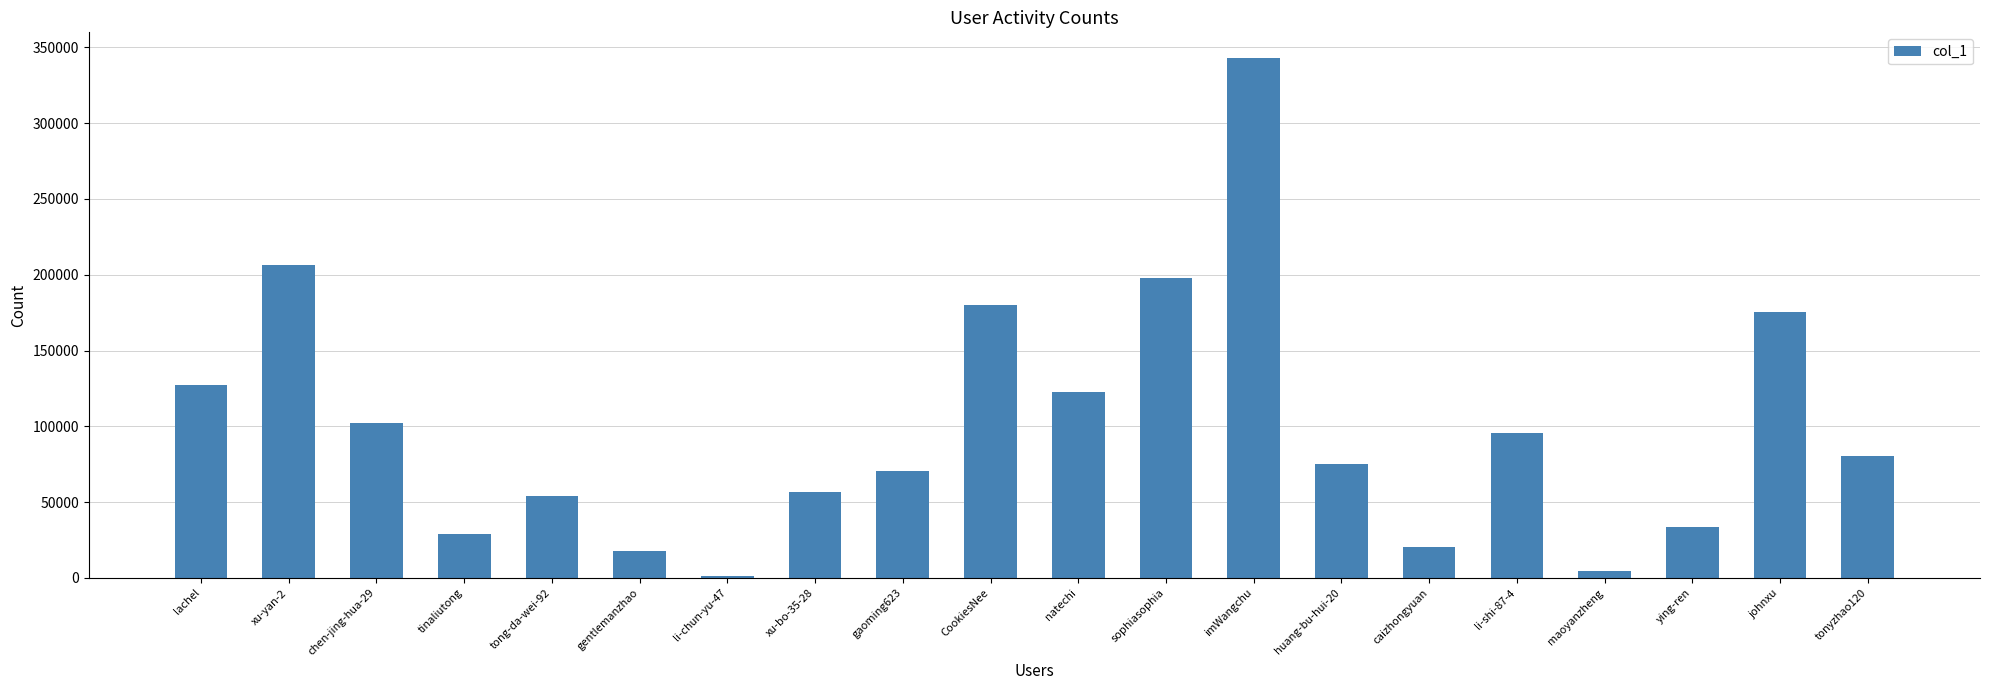

Between huang-bu-hui-20 and xu-bo-35-28, which is larger?

huang-bu-hui-20